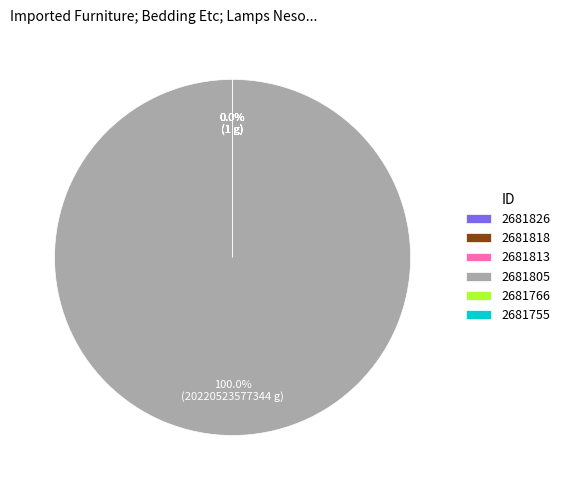

Which has a higher value, 2681755 or 2681766?

2681755